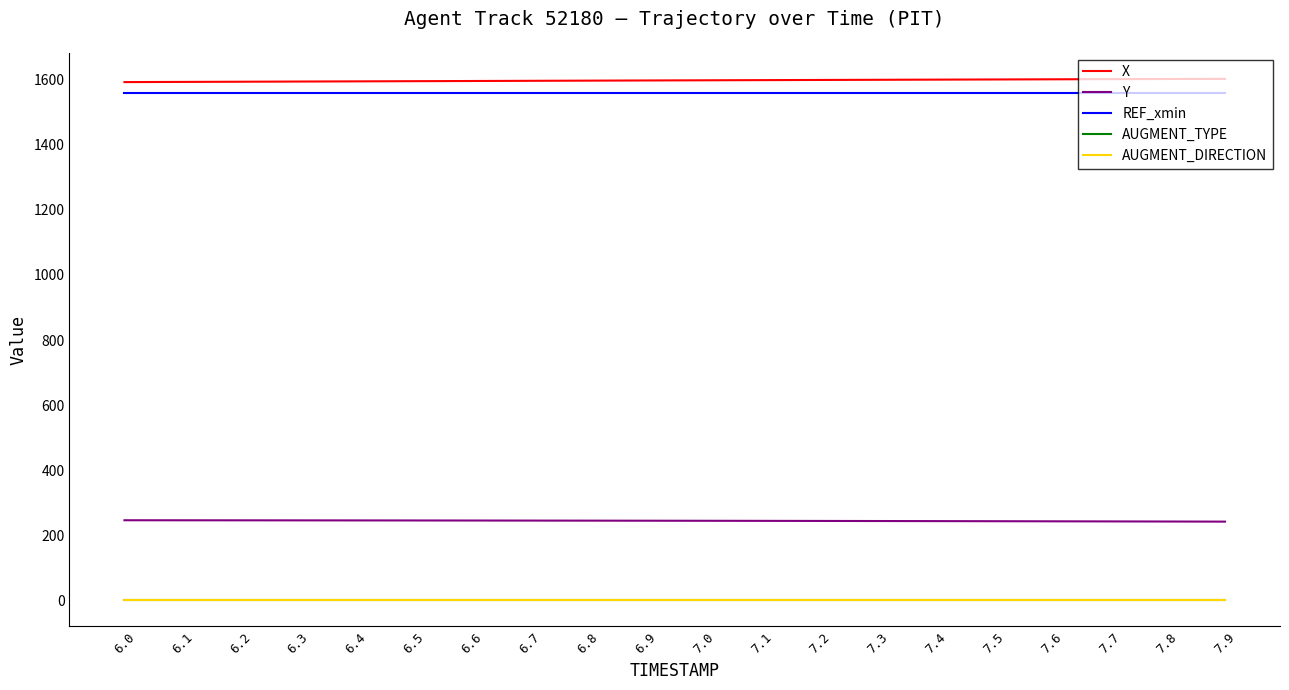

Does the chart display data point markers on the line(s)?

No